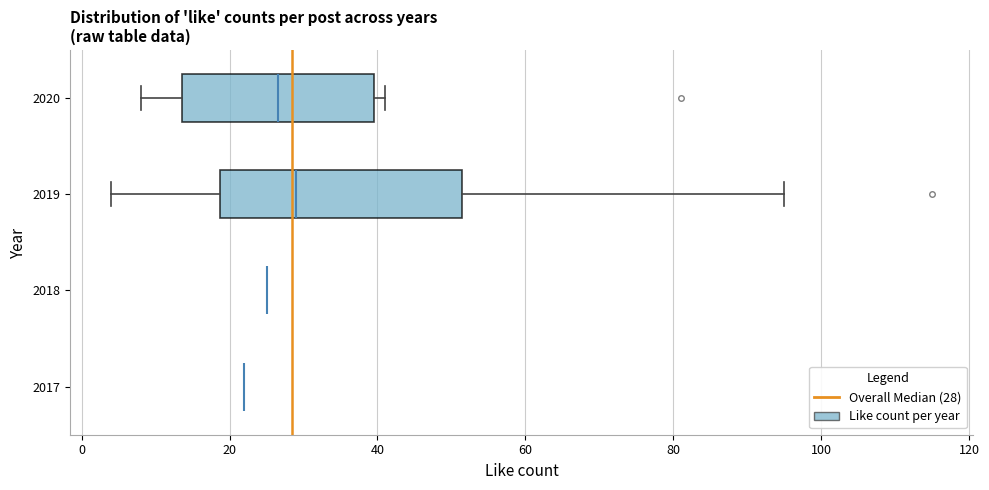

Which box is the widest, from its left edge to its right edge?

2019